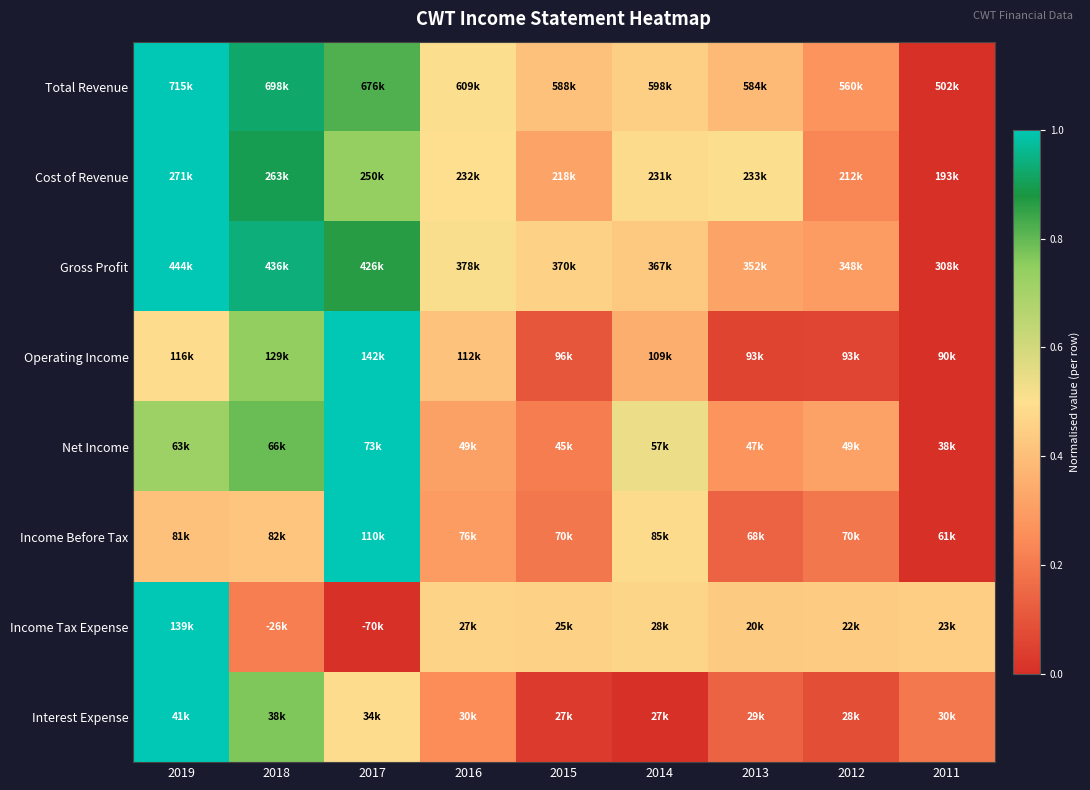

Which has a higher value, 2013 or 2016?

2016